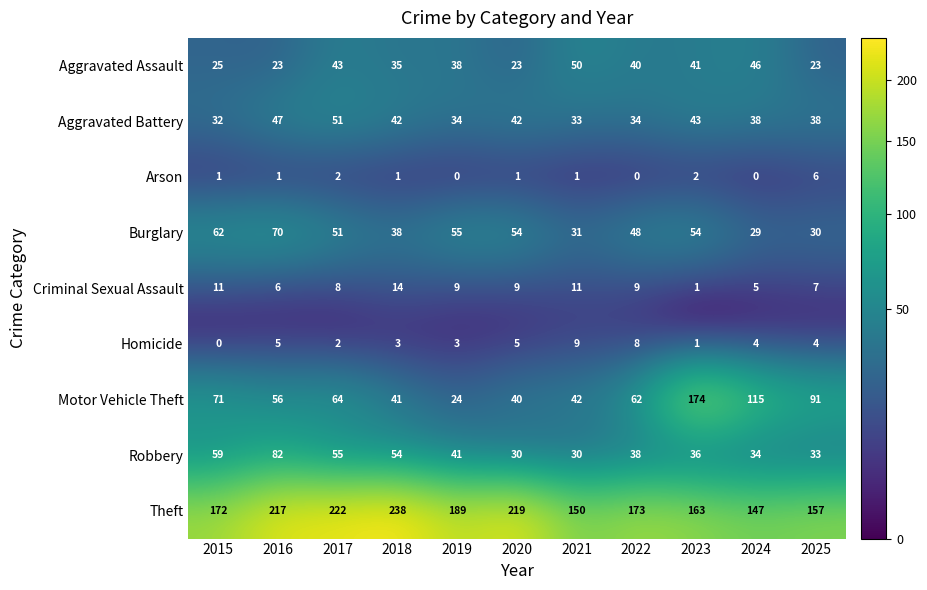

At which label does Burglary reach its minimum?

2024